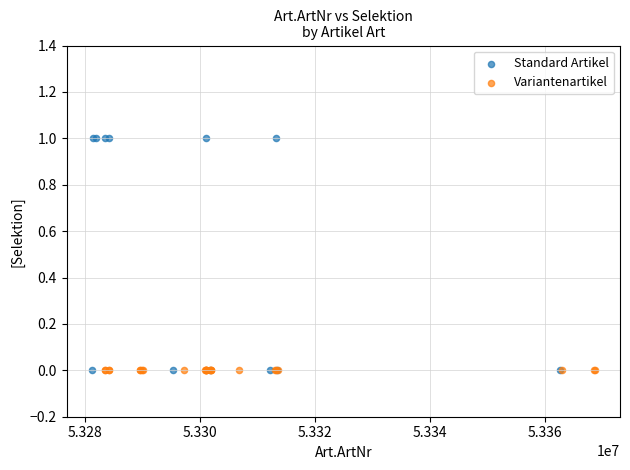

Which series reaches the maximum Y coordinate?

Standard Artikel